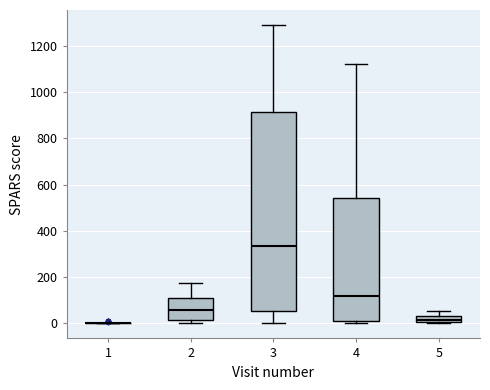

Comparing the boxes themselves (not the whiskers), which one is the tallest?

3